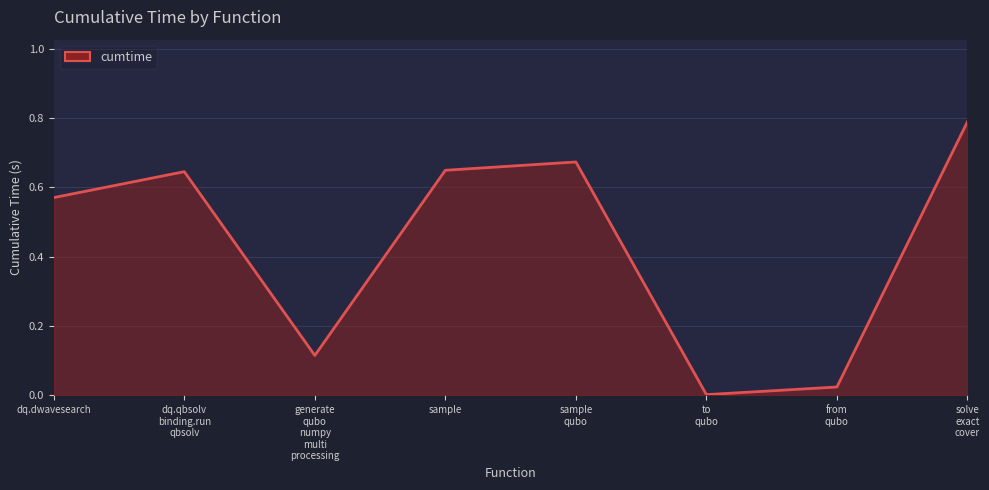

Does the chart display data point markers on the line(s)?

No